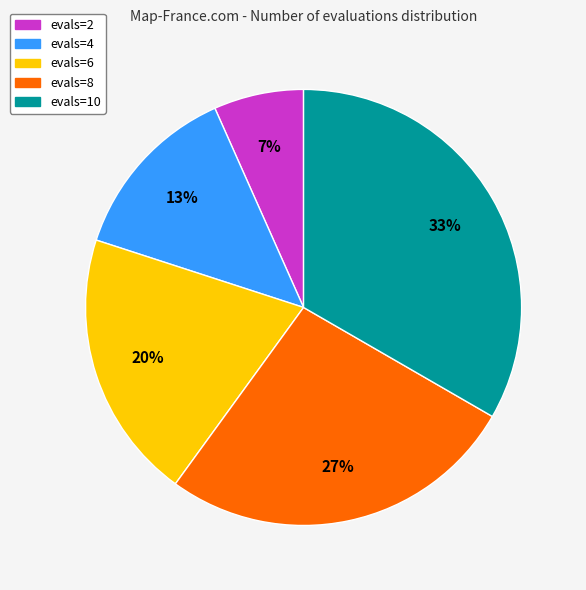

To the nearest percent, what percentage of the pie is evals=6?

20%